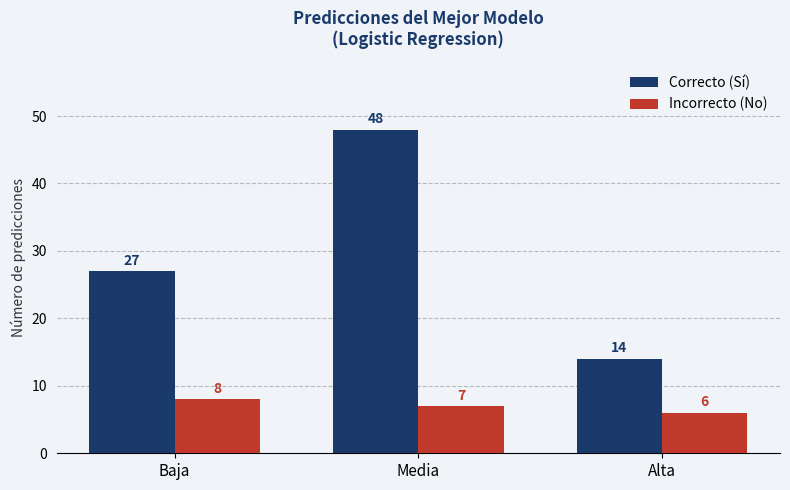

Count the number of data series in this chart.

2